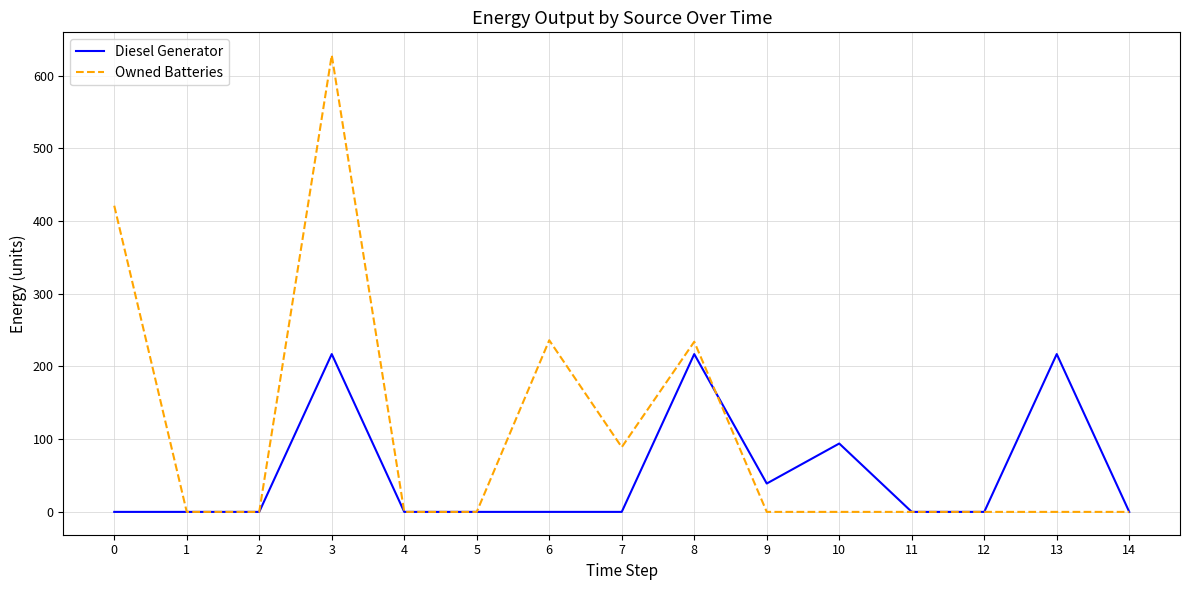

What is the sum of all Diesel Generator values?

784.0